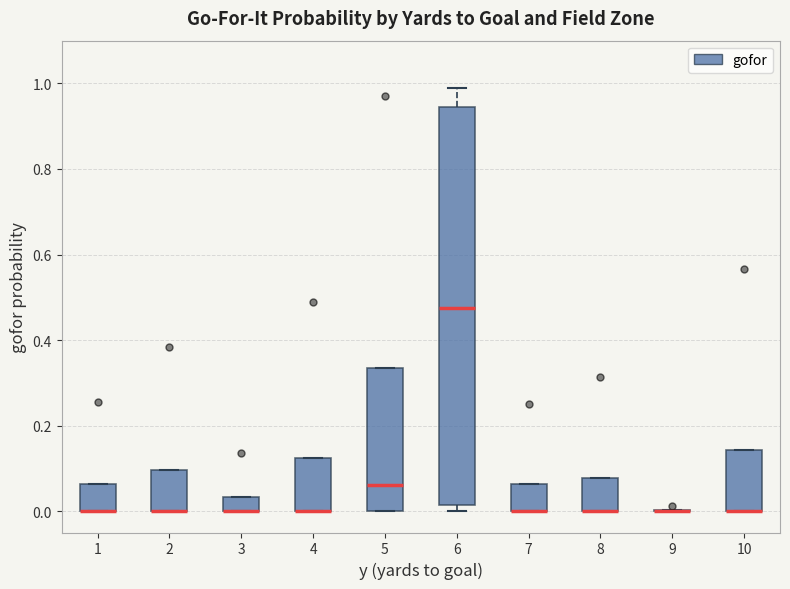

Which box is the tallest, from its lower edge to its upper edge?

6